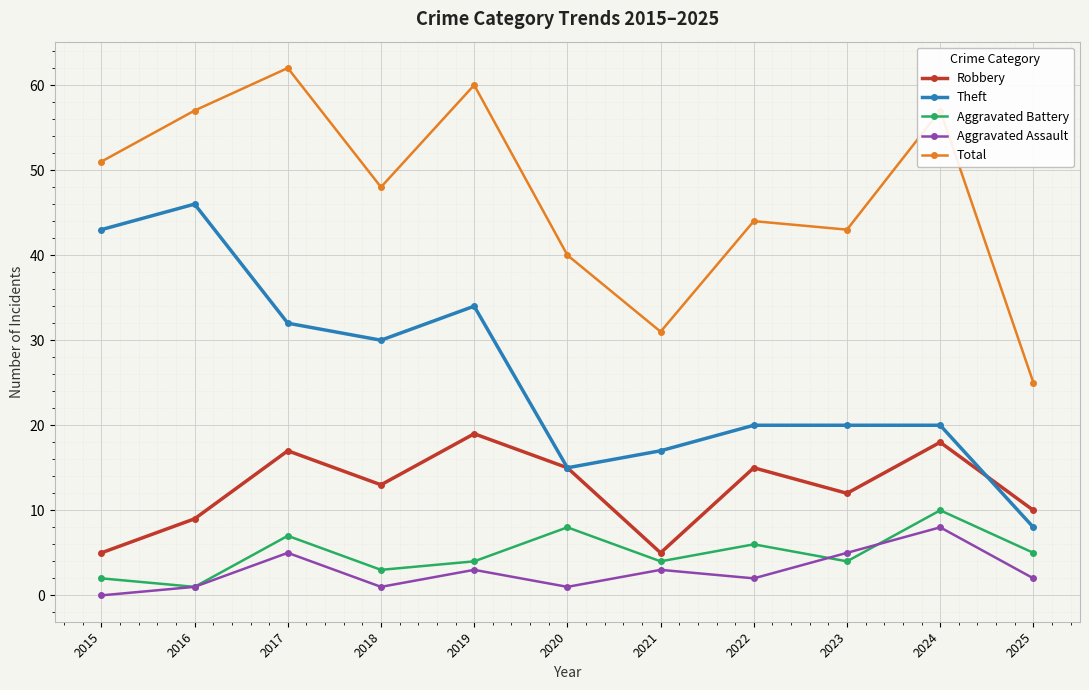

Reading left to right, transcribe all the data shown in this chart.

Robbery: 2015=5	2016=9	2017=17	2018=13	2019=19	2020=15	2021=5	2022=15	2023=12	2024=18	2025=10
Theft: 2015=43	2016=46	2017=32	2018=30	2019=34	2020=15	2021=17	2022=20	2023=20	2024=20	2025=8
Aggravated Battery: 2015=2	2016=1	2017=7	2018=3	2019=4	2020=8	2021=4	2022=6	2023=4	2024=10	2025=5
Aggravated Assault: 2015=0	2016=1	2017=5	2018=1	2019=3	2020=1	2021=3	2022=2	2023=5	2024=8	2025=2
Total: 2015=51	2016=57	2017=62	2018=48	2019=60	2020=40	2021=31	2022=44	2023=43	2024=57	2025=25